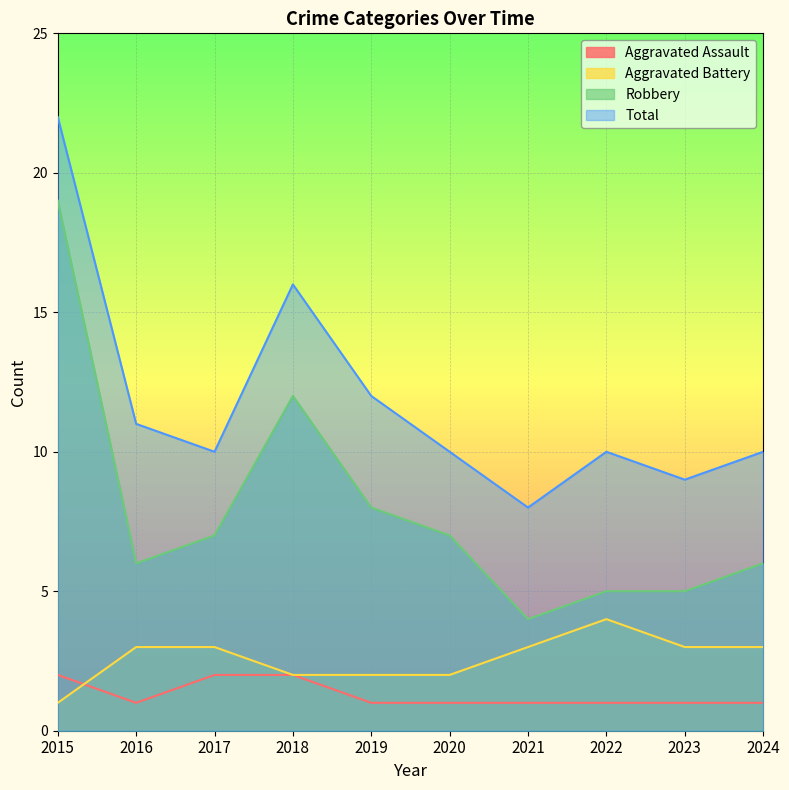

True or false: Aggravated Battery and Total cross at least once.

False